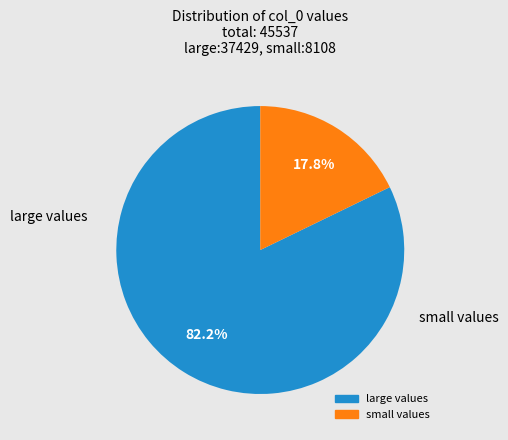

Does any single category account for the majority?

Yes